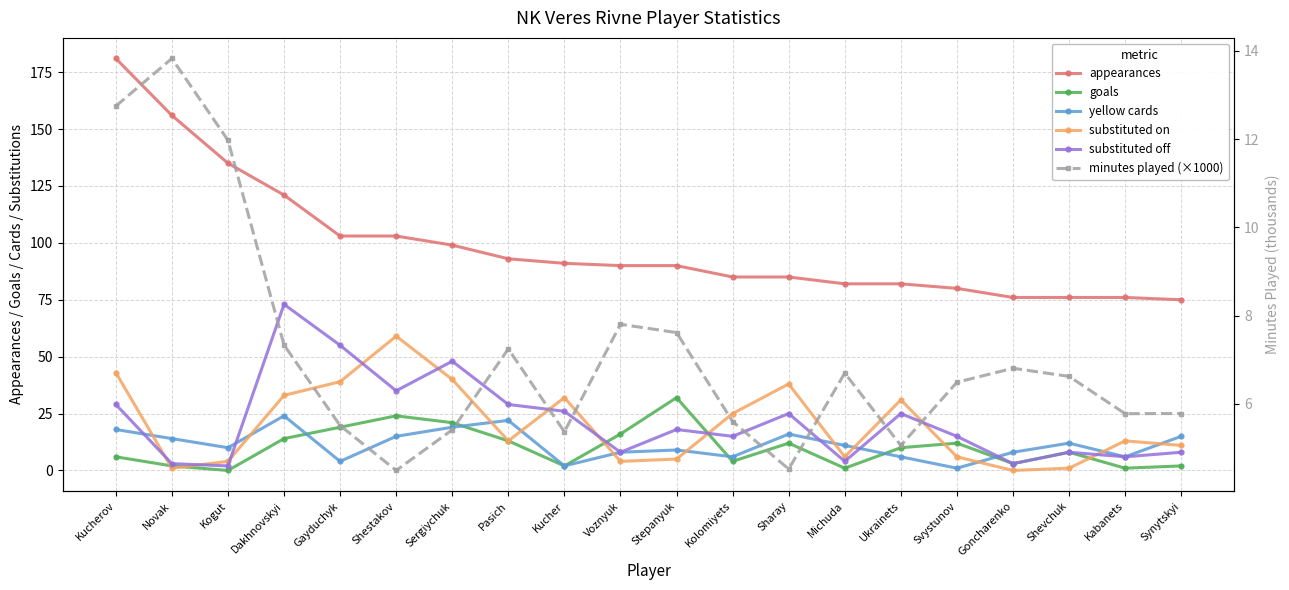

At how many categories does at least one series exceed 89?

11